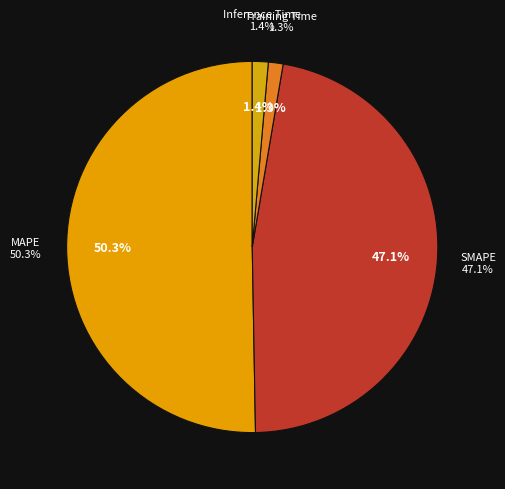

Between Inference Time and MAPE, which is larger?

MAPE